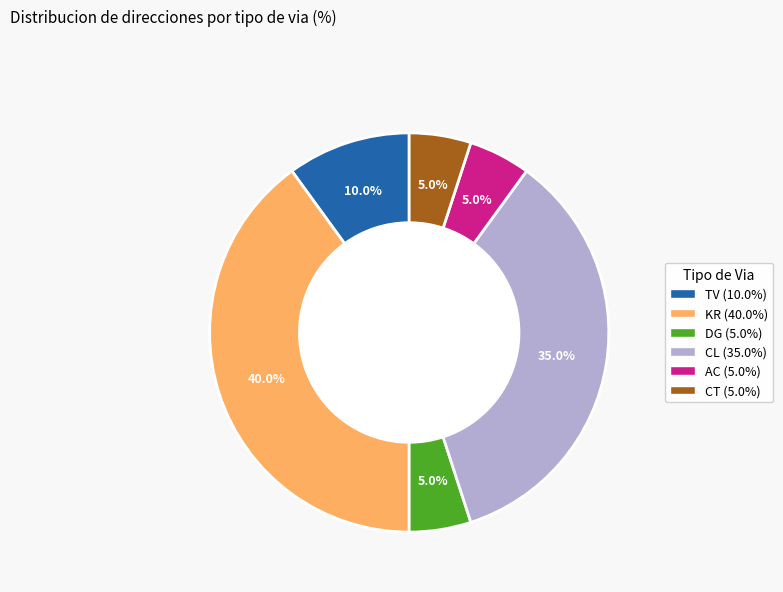

How many slices are in this pie chart?

6